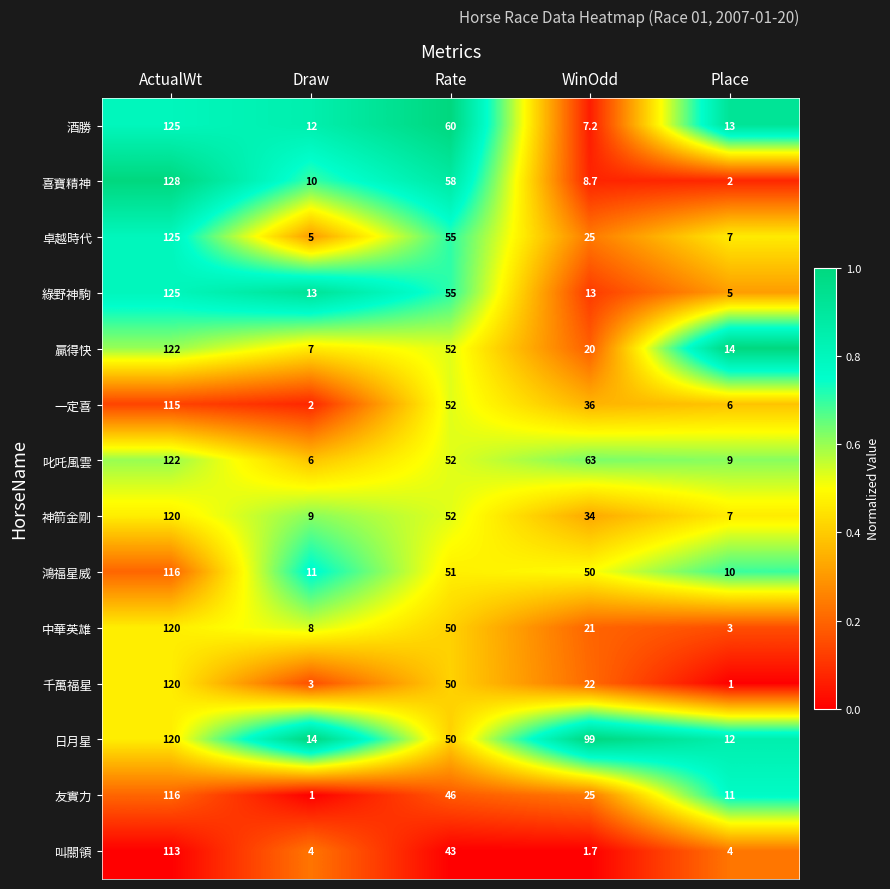

What is the total value across all series at WinOdd?

425.6